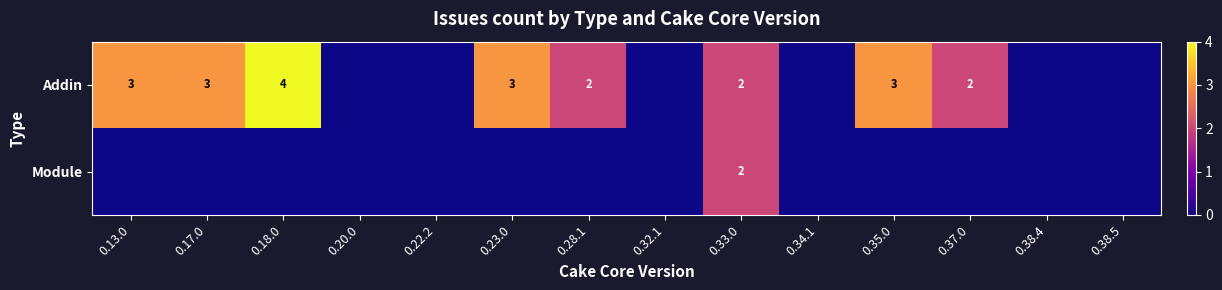

Count the number of categories in the chart.

14